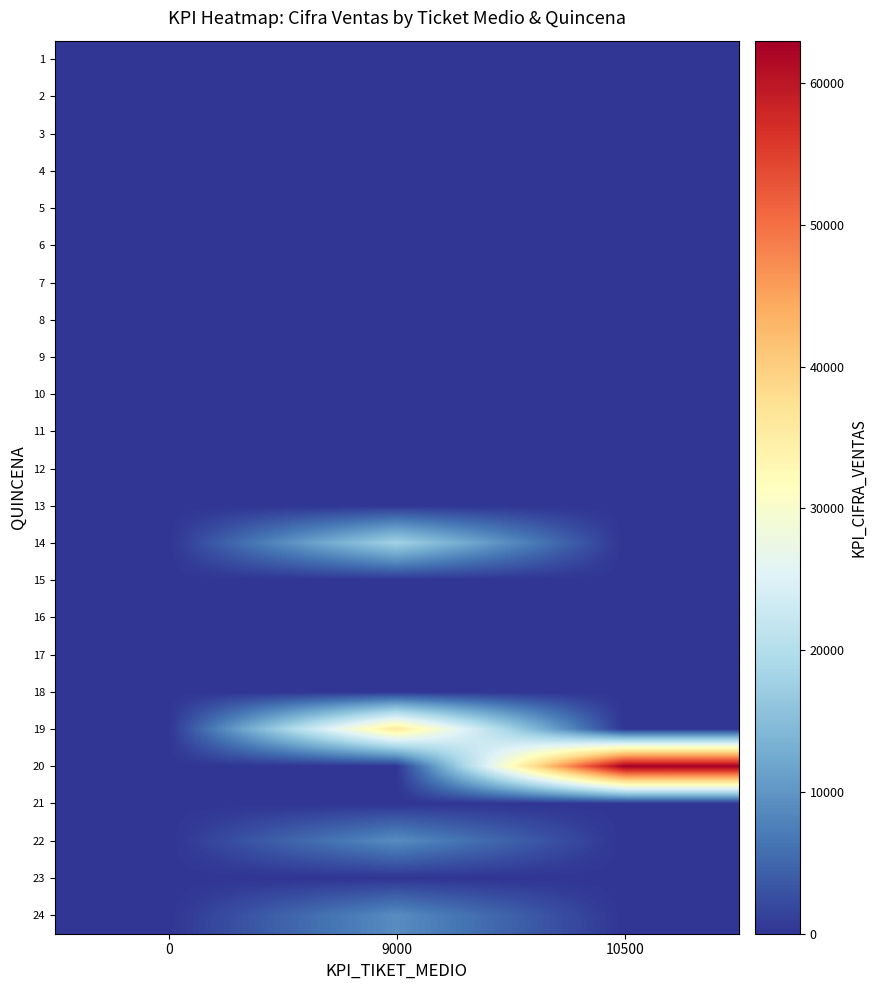

Reading left to right, list all the values displayed in this chart.

1: 0=0	9000=0	10500=0
2: 0=0	9000=0	10500=0
3: 0=0	9000=0	10500=0
4: 0=0	9000=0	10500=0
5: 0=0	9000=0	10500=0
6: 0=0	9000=0	10500=0
7: 0=0	9000=0	10500=0
8: 0=0	9000=0	10500=0
9: 0=0	9000=0	10500=0
10: 0=0	9000=0	10500=0
11: 0=0	9000=0	10500=0
12: 0=0	9000=0	10500=0
13: 0=0	9000=0	10500=0
14: 0=0	9000=18000	10500=0
15: 0=0	9000=0	10500=0
16: 0=0	9000=0	10500=0
17: 0=0	9000=0	10500=0
18: 0=0	9000=0	10500=0
19: 0=0	9000=36000	10500=0
20: 0=0	9000=0	10500=63000
21: 0=0	9000=0	10500=0
22: 0=0	9000=9000	10500=0
23: 0=0	9000=0	10500=0
24: 0=0	9000=9000	10500=0